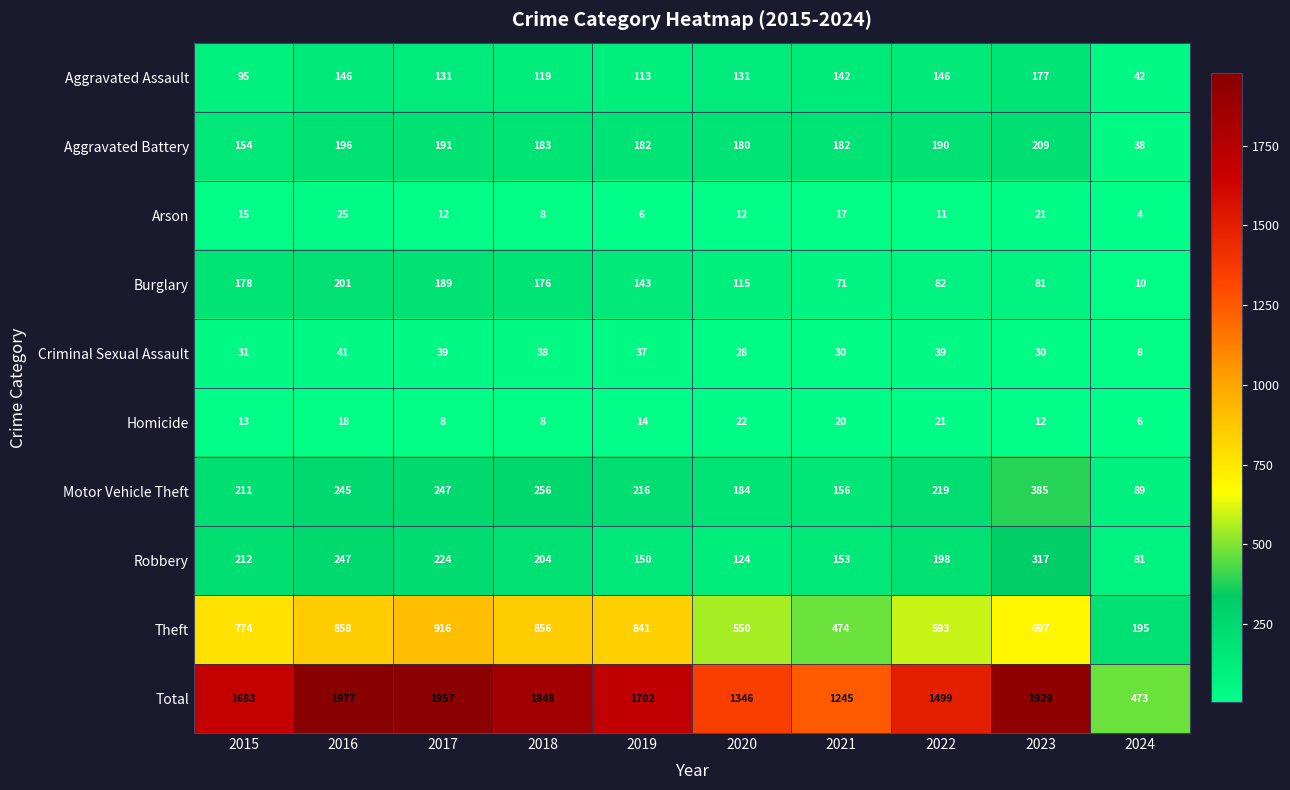

The Aggravated Battery series shows 38 at 2024. True or false?

True